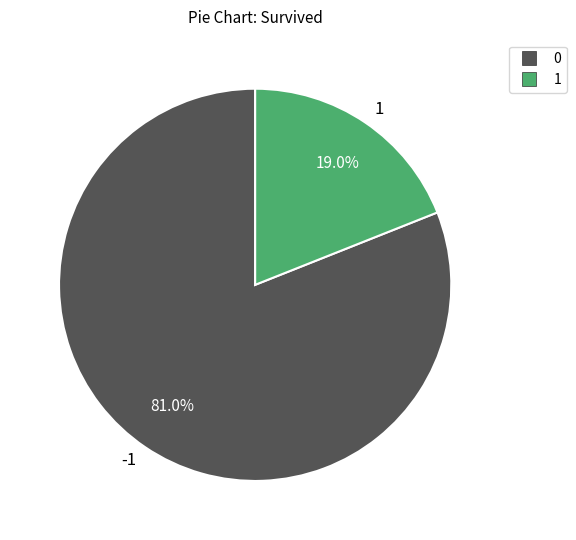

How many segments does this pie chart have?

2